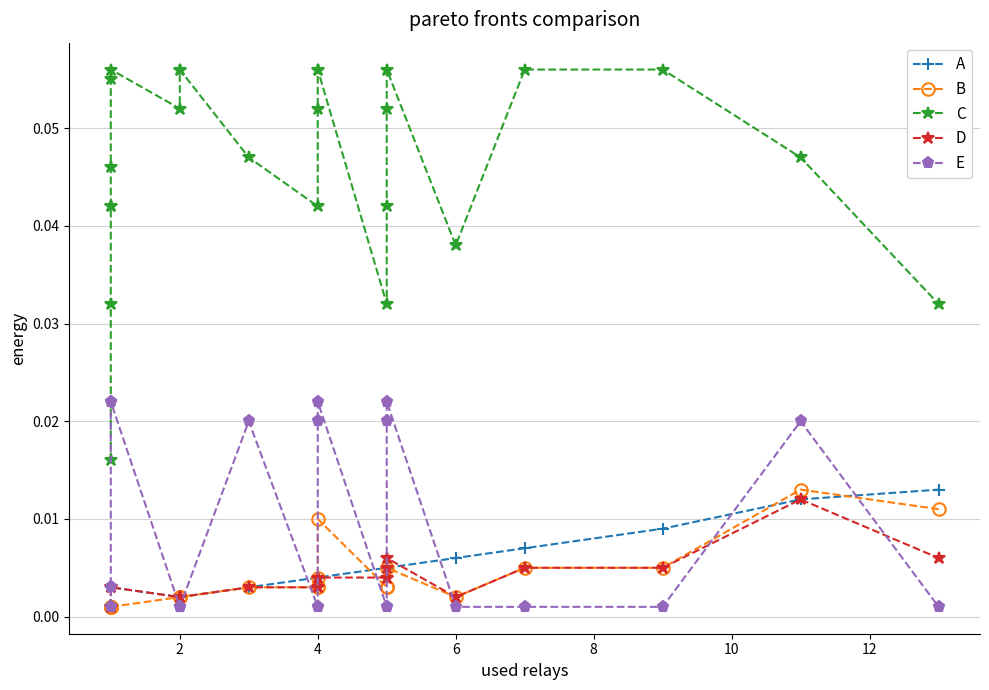

How many categories are shown in the chart?

24